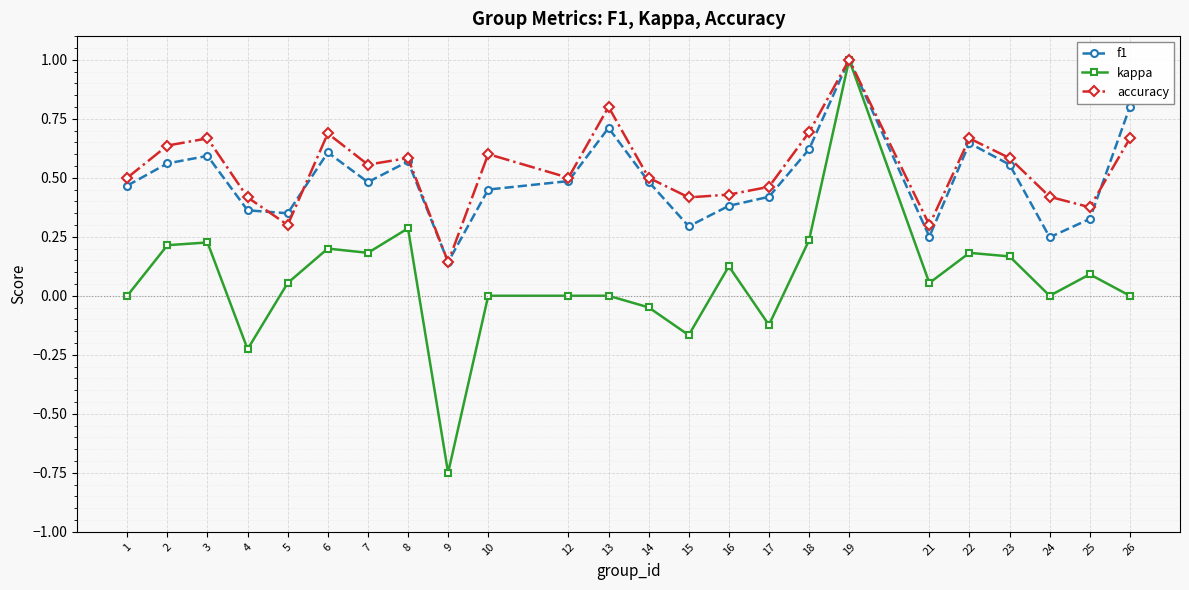

Which series changed the most between 6 and 21?

accuracy